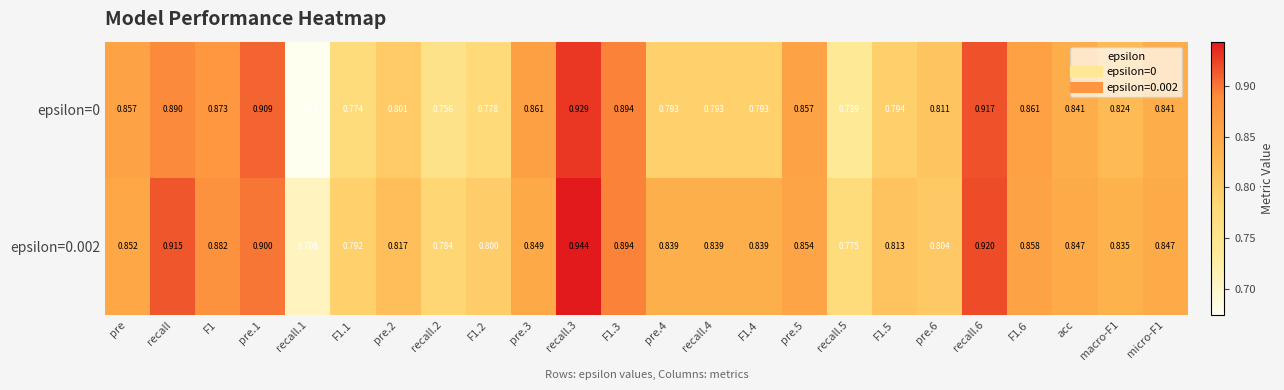

At how many categories does at least one series exceed 0?

24